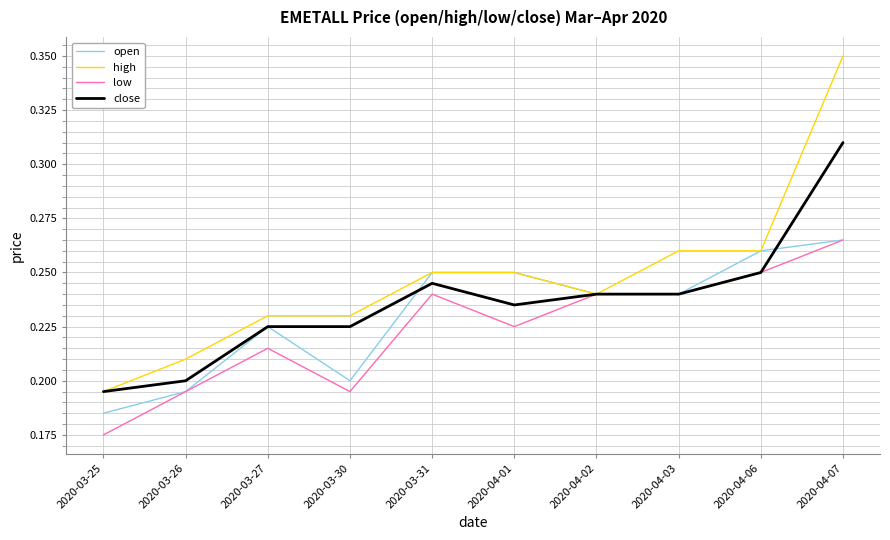

Count the open values in the range 0 to 1.

10